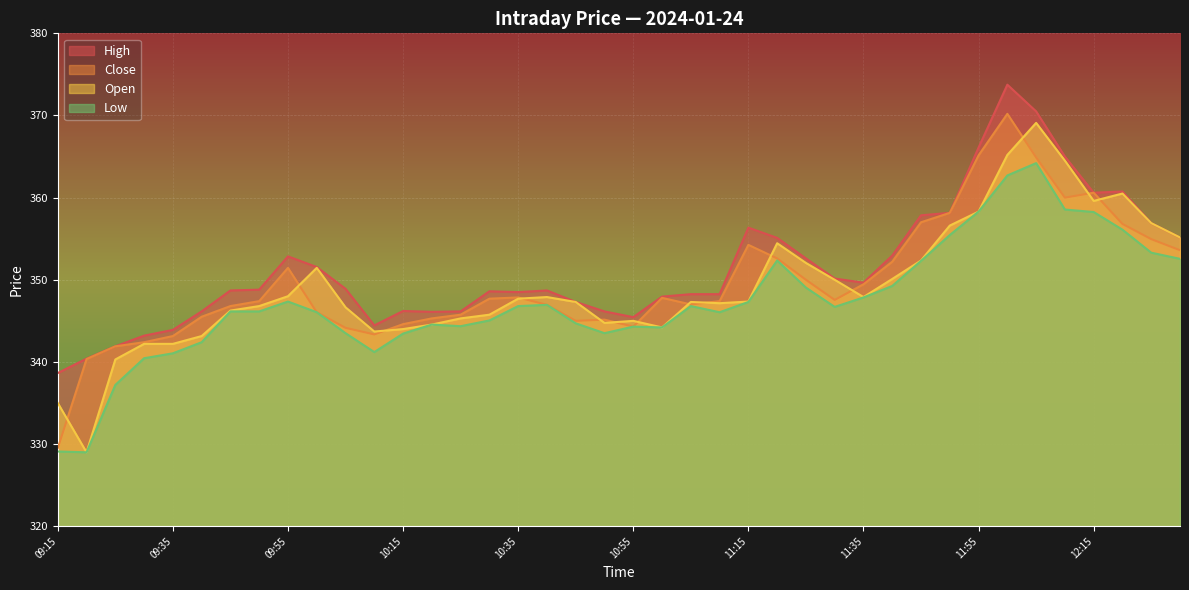

What is the label of the 36th point from the right?

09:35